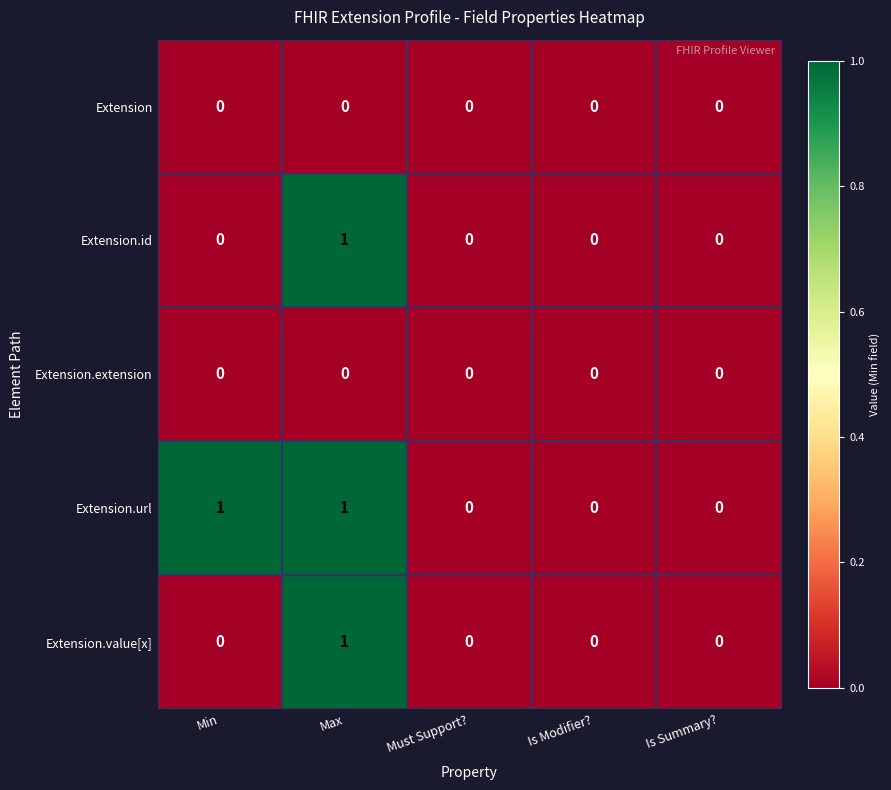

Which series has the largest total across all categories?

Extension.url